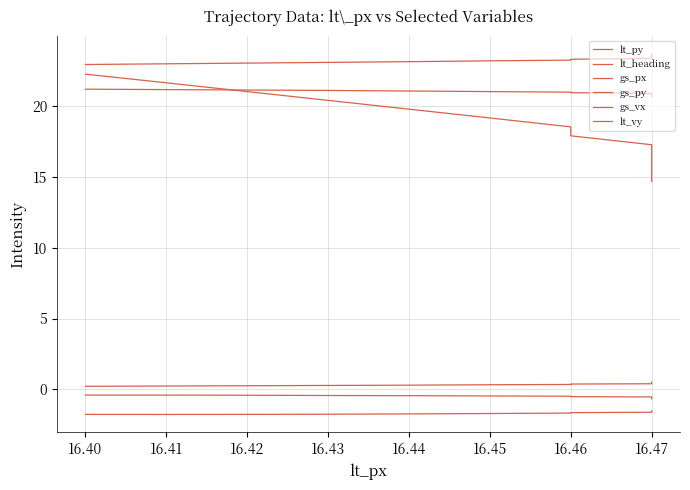

Is this an area chart (filled region under the line)?

No